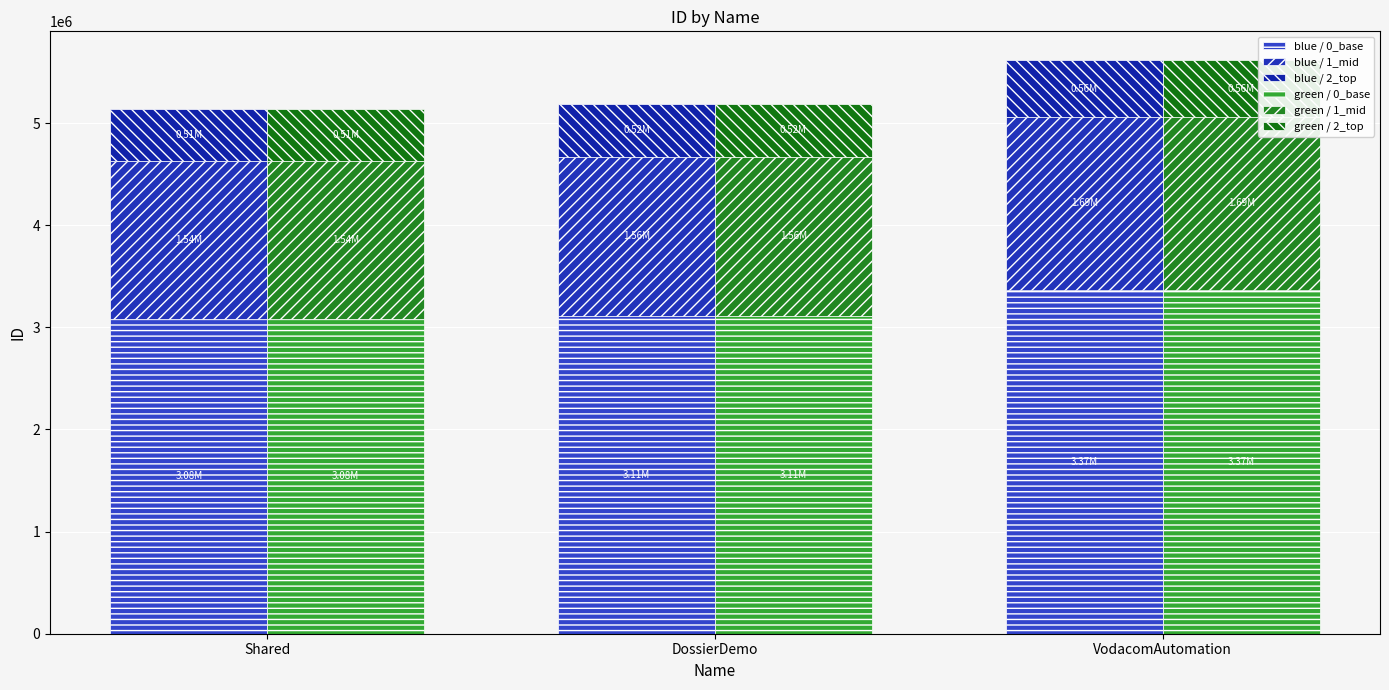

What is the greatest value displayed?

3370440.6